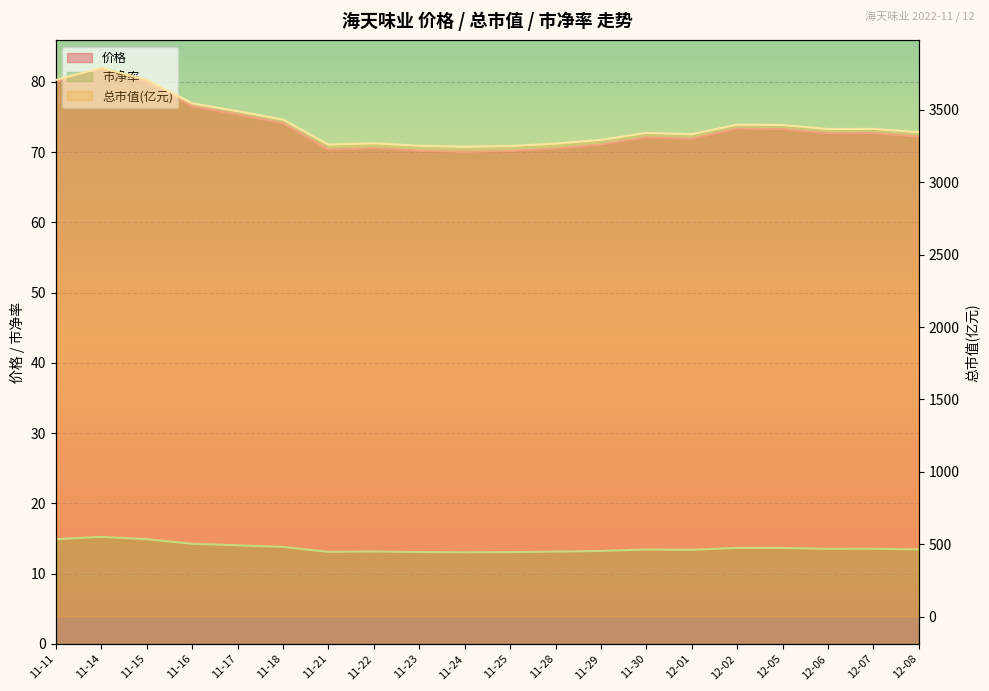

Reading right to left, transcribe all the data shown in this chart.

价格: 12-08=72.2	12-07=72.7	12-06=72.7	12-05=73.3	12-02=73.3	12-01=71.9	11-30=72.1	11-29=71.1	11-28=70.5	11-25=70.2	11-24=70.0	11-23=70.2	11-22=70.5	11-21=70.4	11-18=74.1	11-17=75.3	11-16=76.5	11-15=80.0	11-14=81.8	11-11=80.0
总市值(亿元): 12-08=3345.6	12-07=3368.8	12-06=3367.9	12-05=3395.7	12-02=3398.4	12-01=3331.7	11-30=3341.0	11-29=3293.3	11-28=3266.8	11-25=3250.6	11-24=3245.1	11-23=3252.5	11-22=3269.2	11-21=3260.4	11-18=3433.7	11-17=3491.6	11-16=3545.3	11-15=3707.5	11-14=3790.5	11-11=3707.1
市净率: 12-08=13.4	12-07=13.6	12-06=13.5	12-05=13.7	12-02=13.7	12-01=13.4	11-30=13.4	11-29=13.2	11-28=13.1	11-25=13.1	11-24=13.1	11-23=13.1	11-22=13.2	11-21=13.1	11-18=13.8	11-17=14.0	11-16=14.3	11-15=14.9	11-14=15.2	11-11=14.9